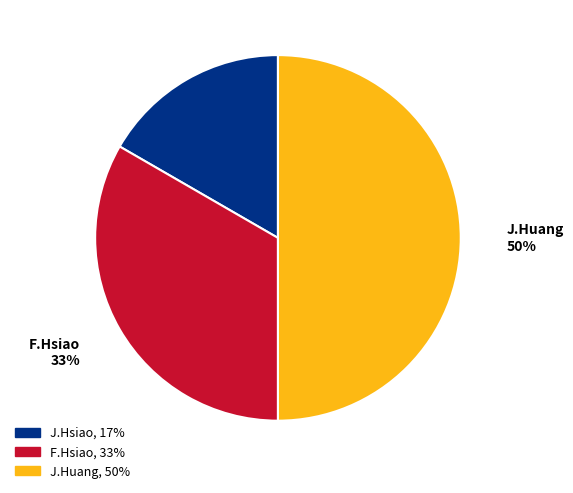

To the nearest percent, what is the average slice percentage?

33%